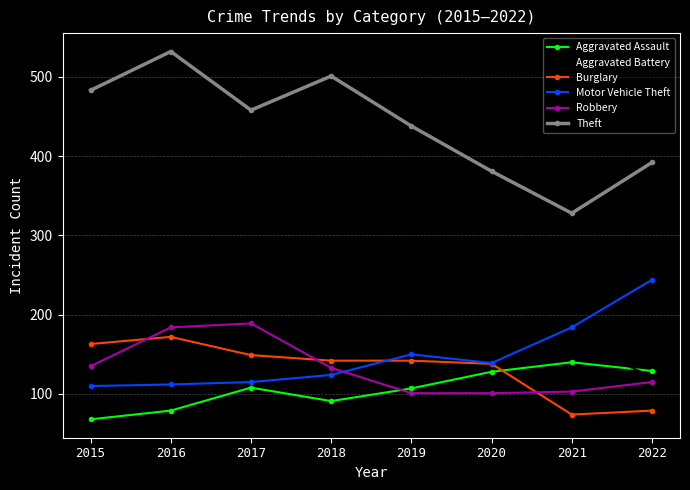

At which category does the chart reach its minimum across all series?

2015